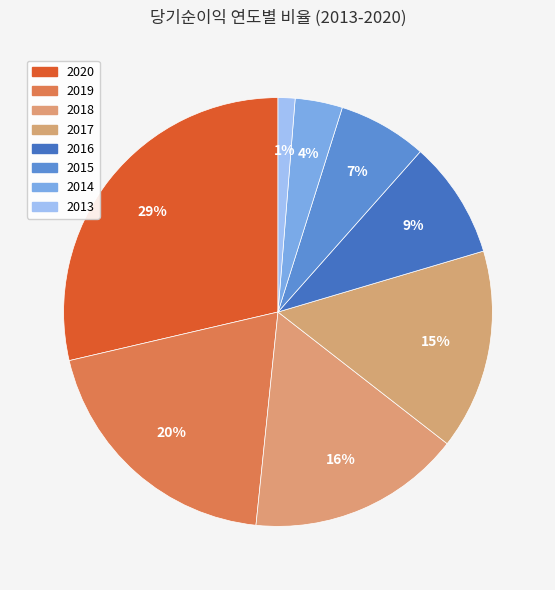

Does any single category account for the majority?

No